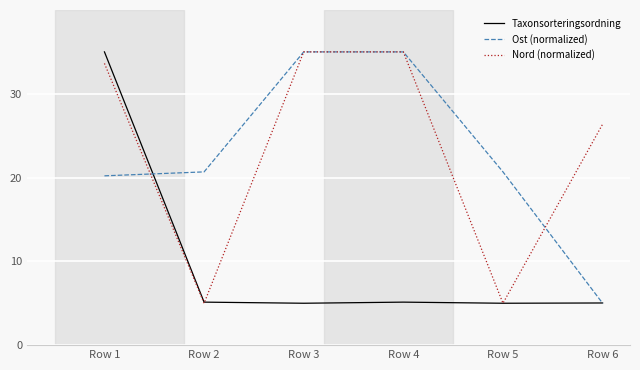

Between Row 4 and Row 6, which series saw the biggest shift?

Ost (normalized)